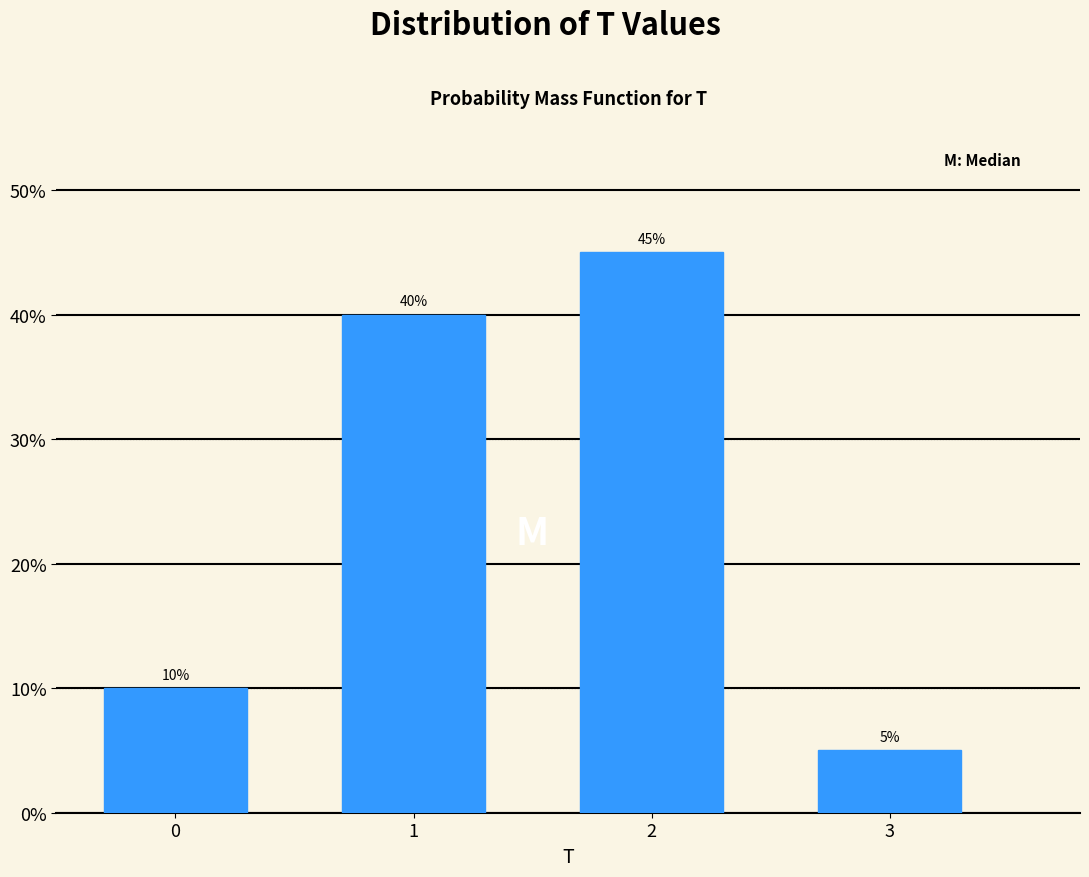

Does the chart contain any negative values?

No